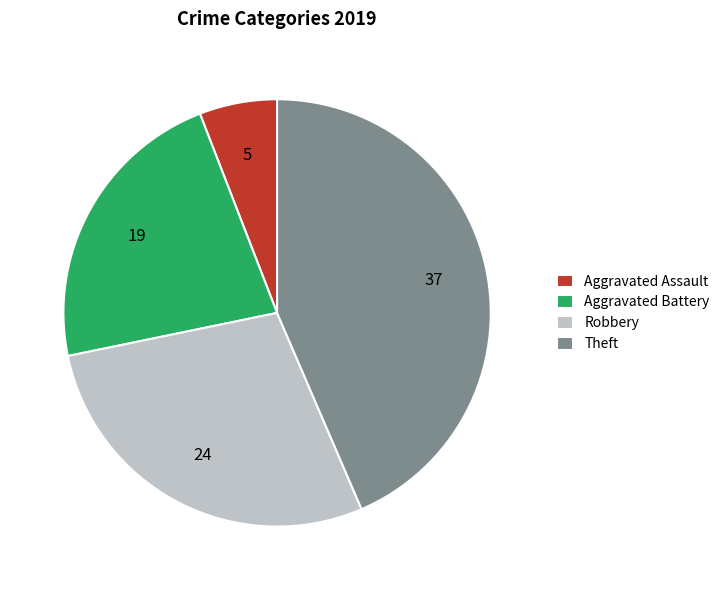

Does any single category account for the majority?

No